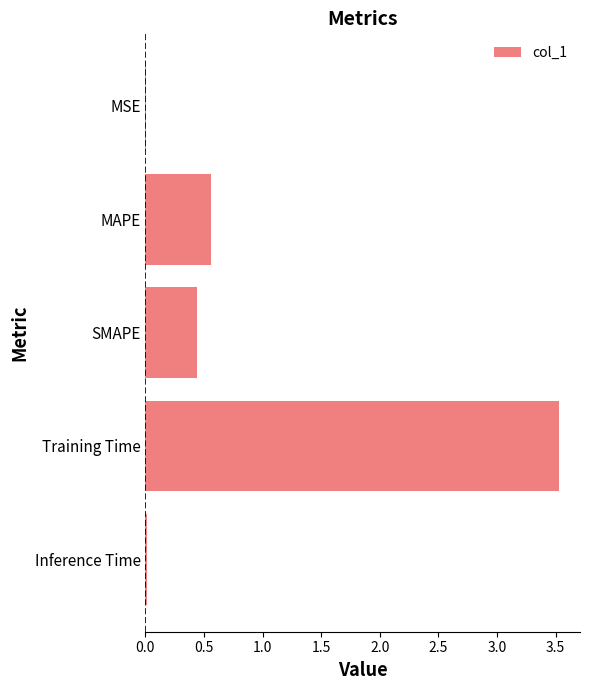

The value at Training Time is 3.5. True or false?

True